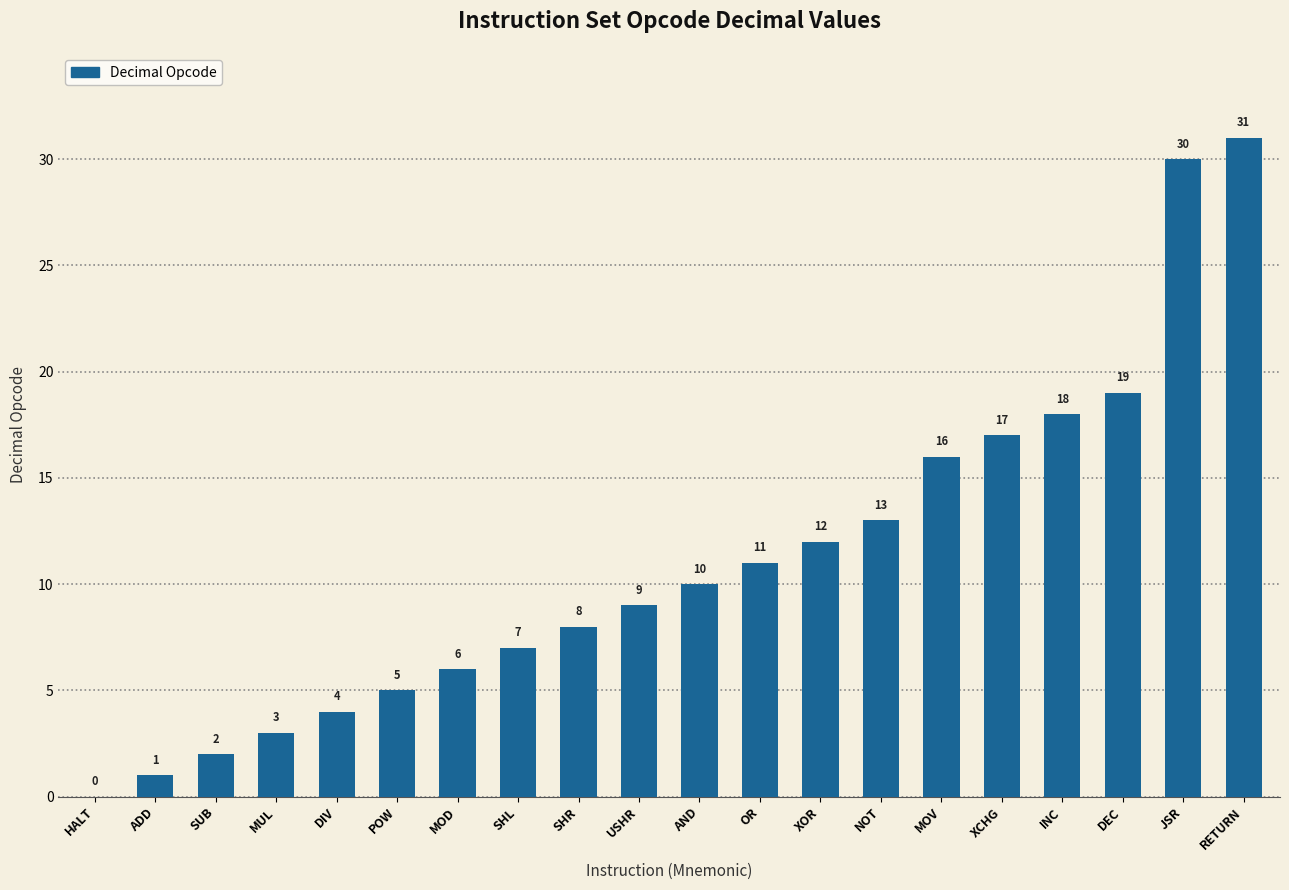

Are the bars grouped side by side (vs. stacked)?

No